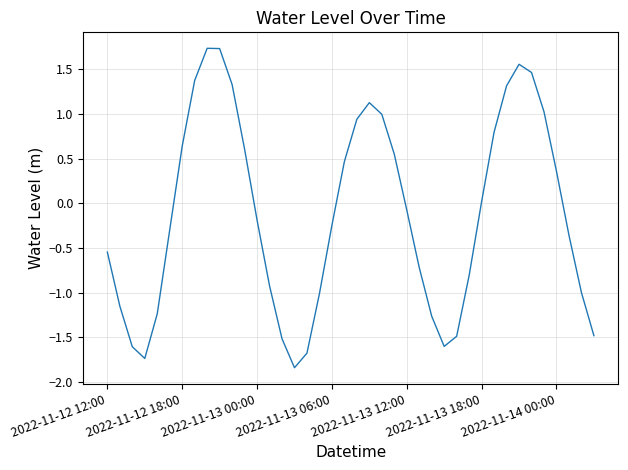

What is the maximum value shown in the chart?

1.7